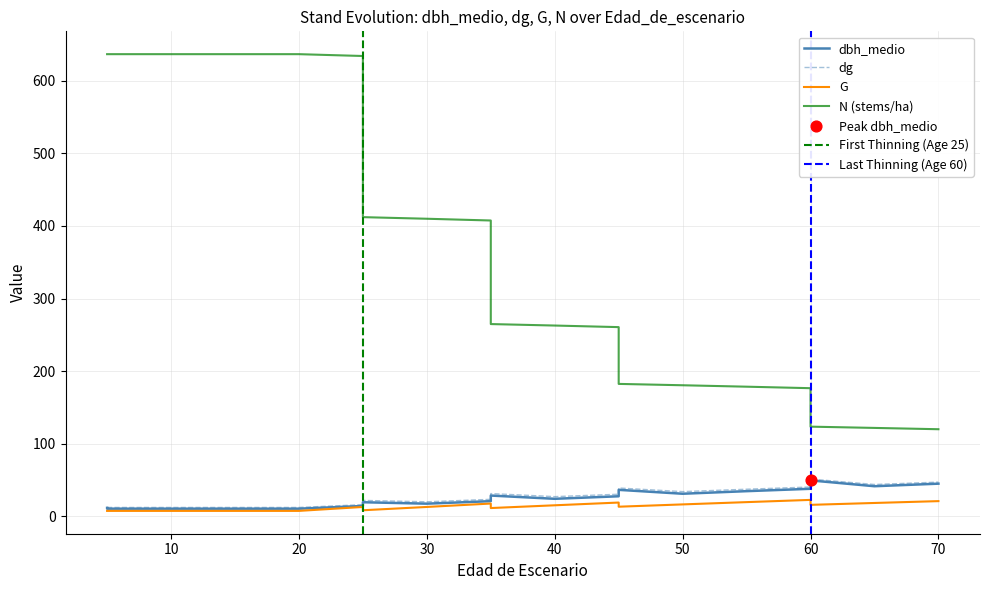

Which series contains the highest Y value?

N